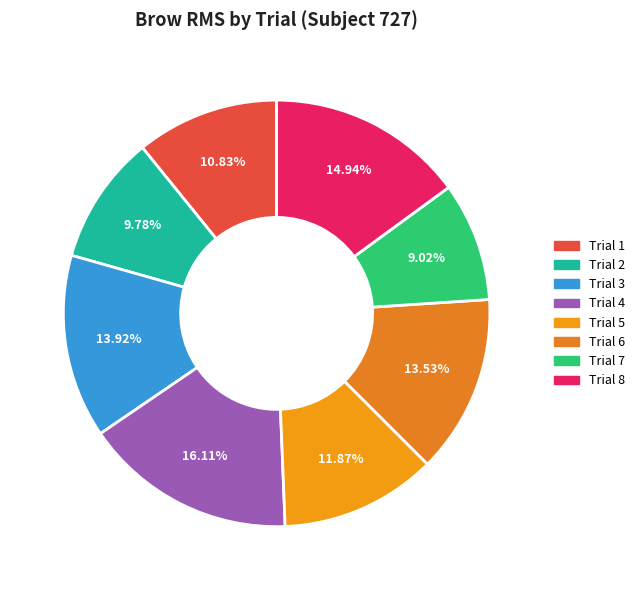

What is the largest slice in the pie chart?

Trial 4